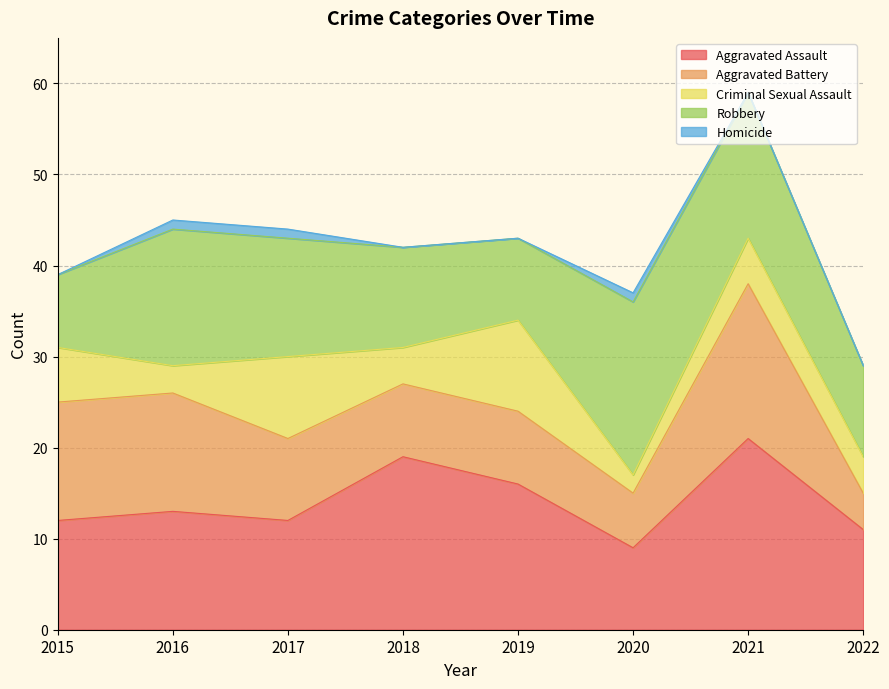

True or false: Robbery and Homicide intersect in this chart.

False